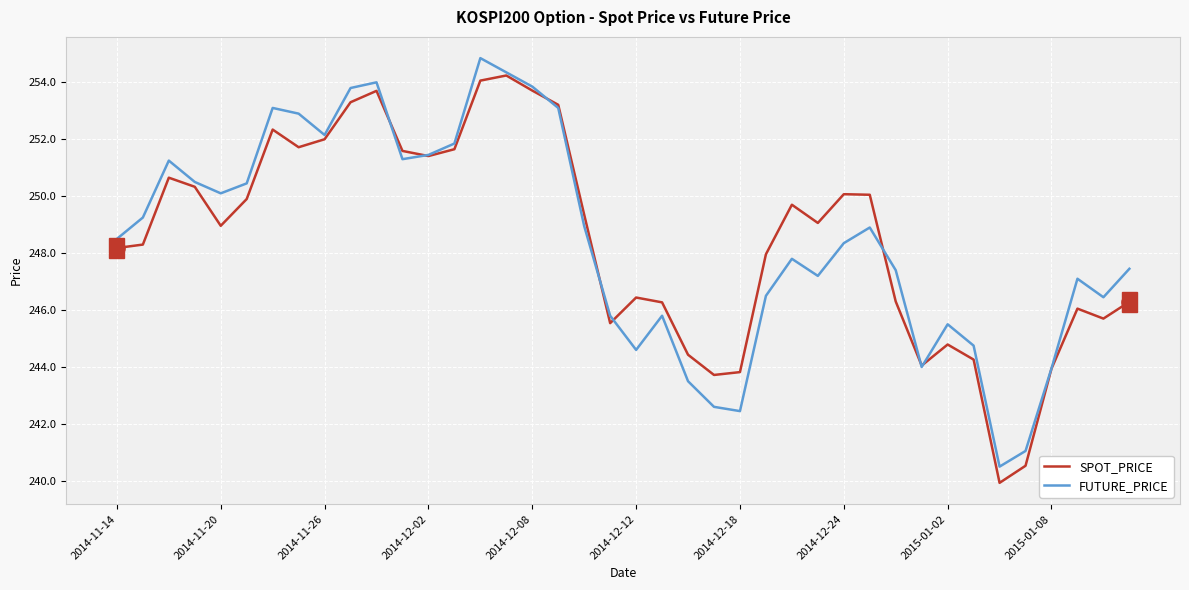

What is the minimum value for SPOT_PRICE?

239.9